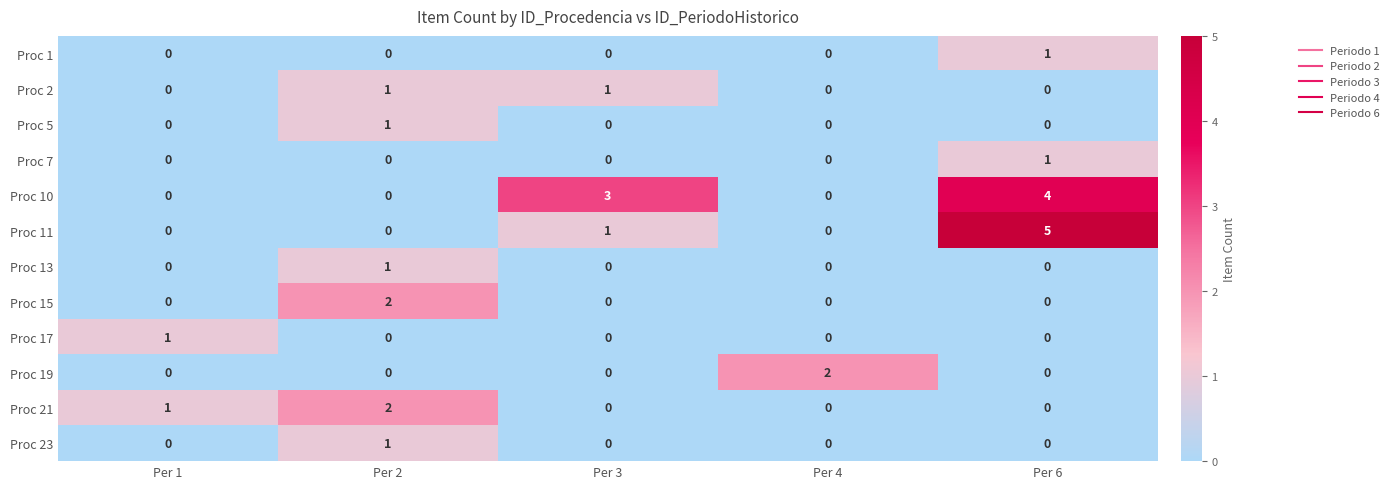

At which category does the chart reach its peak across all series?

Per 6